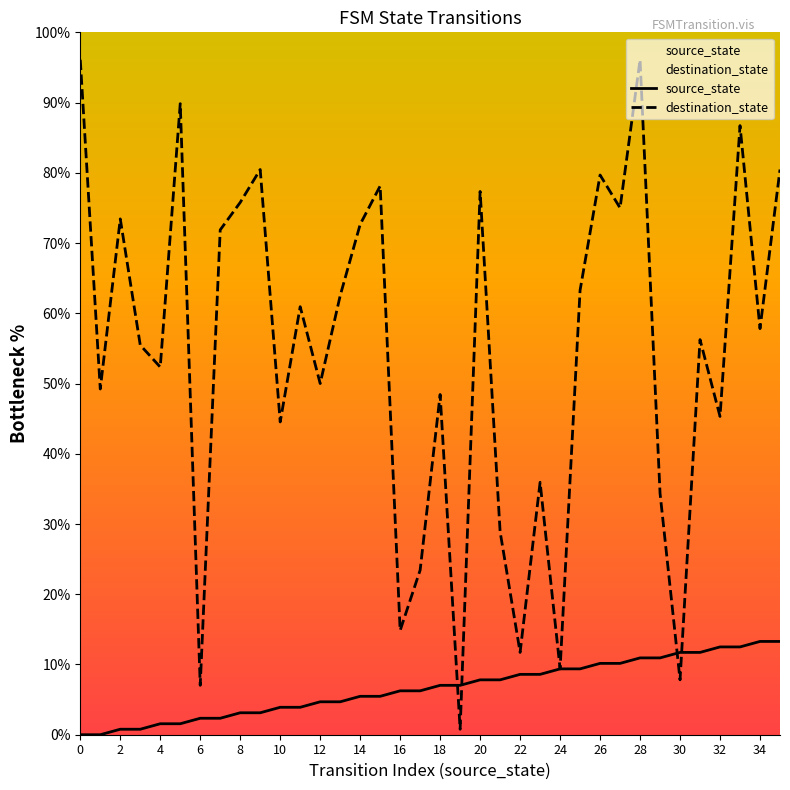

The source_state series shows 1.9 at 20. True or false?

False